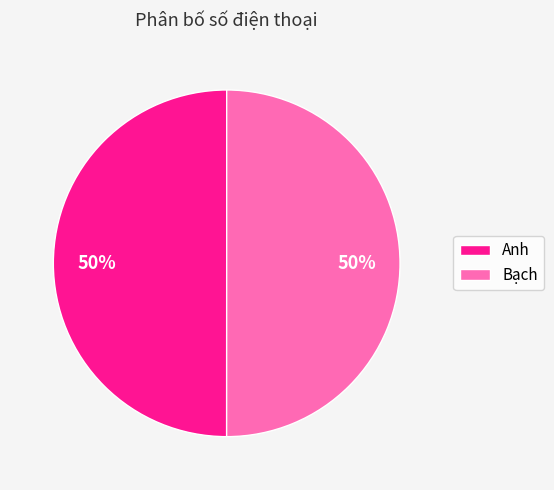

To the nearest percent, what percentage of the pie is Bạch?

50%